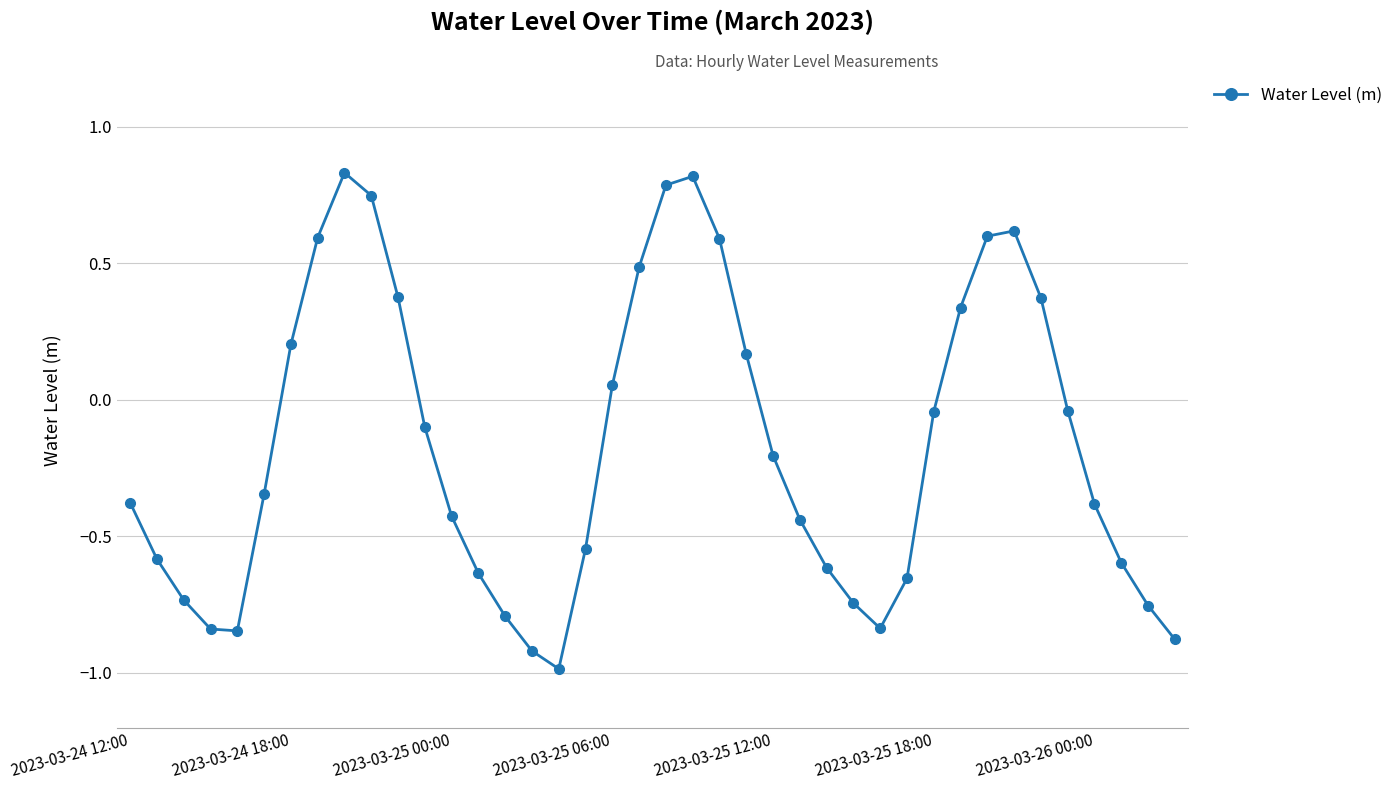

True or false: the data has more than 1 interior local peaks.

True